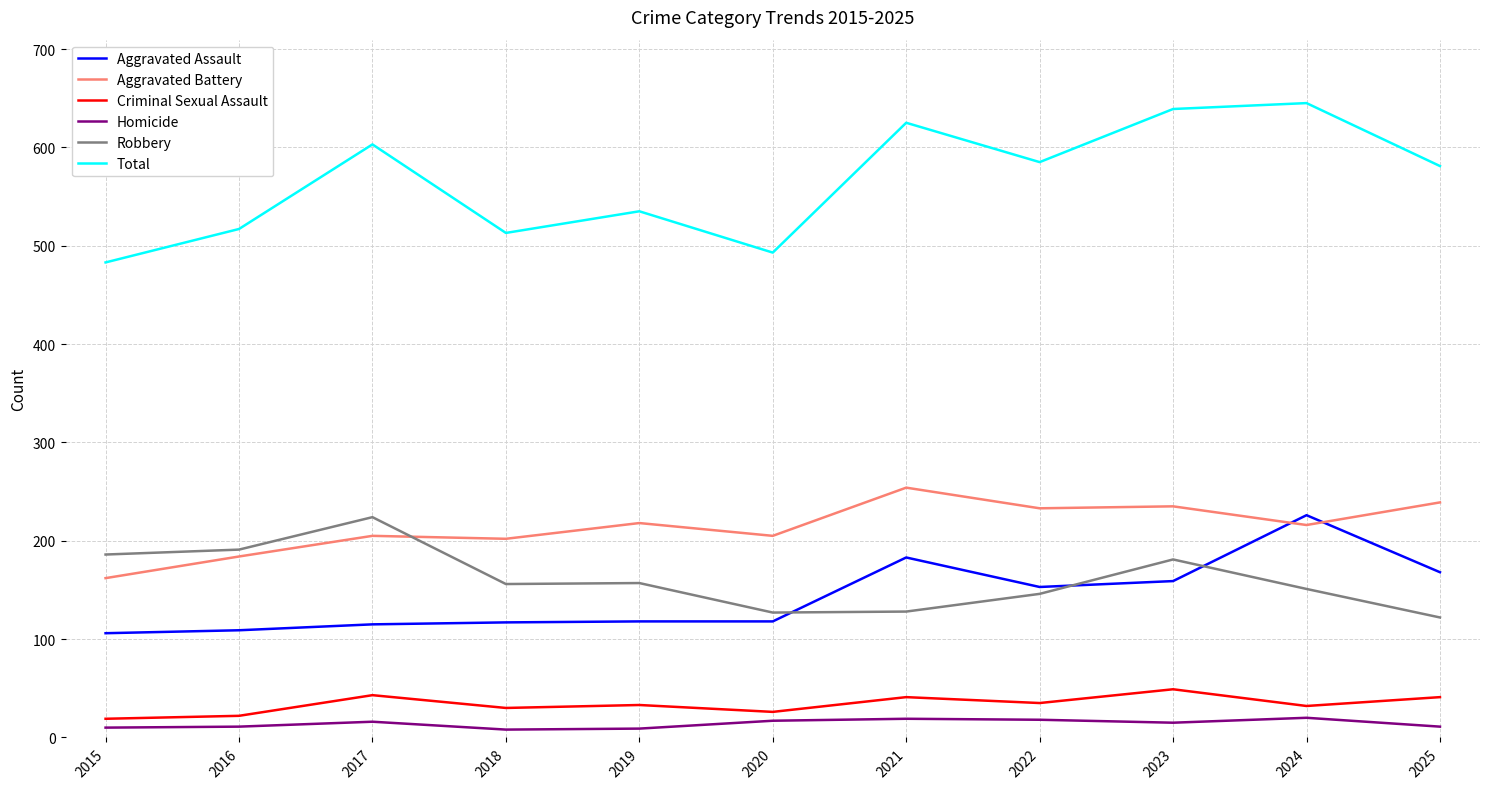

True or false: Homicide and Robbery intersect in this chart.

False